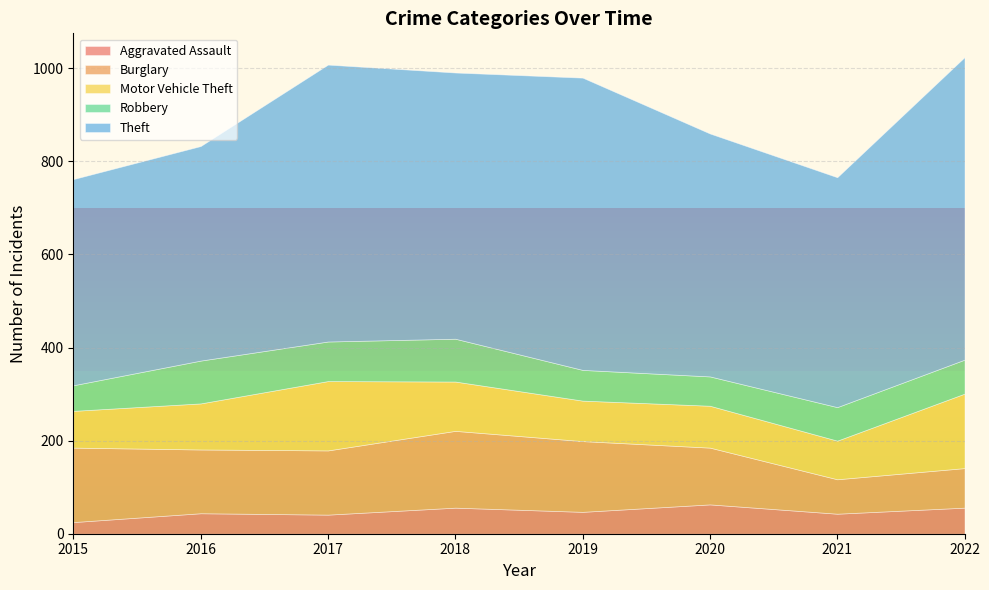

How many lines are shown in the chart?

5